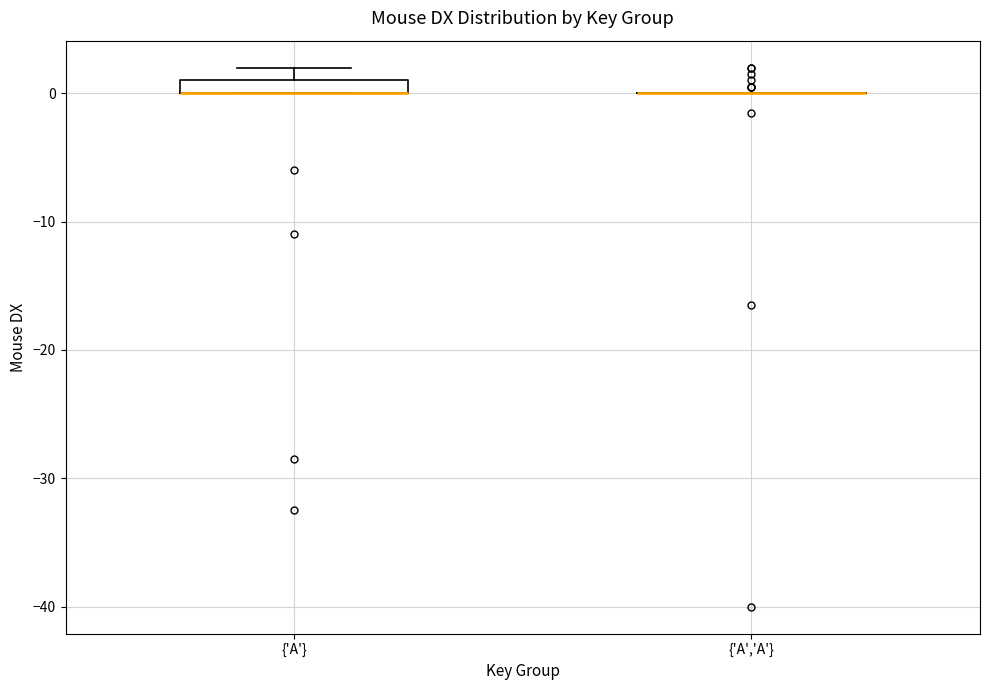

Comparing the boxes themselves (not the whiskers), which one is the tallest?

{'A'}